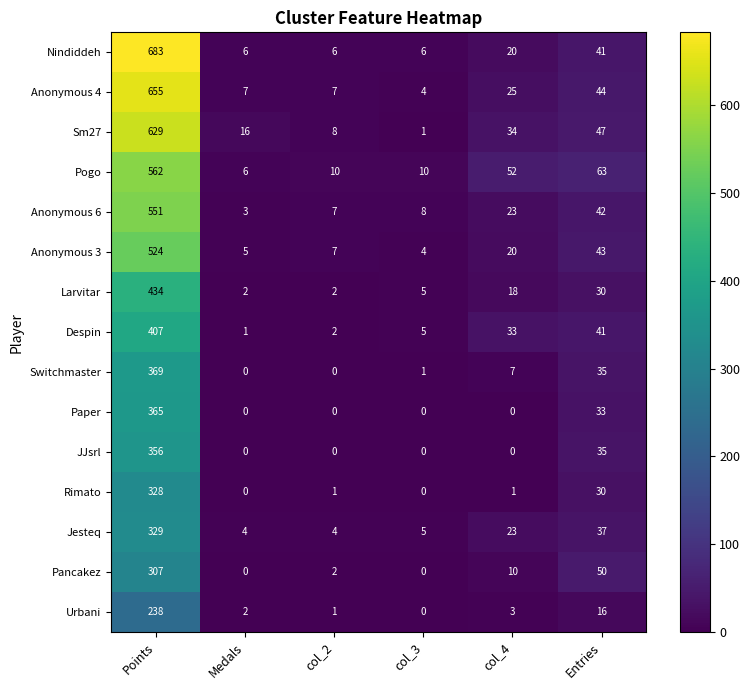

Rank the series by their maximum value, from highest to lowest.

Nindiddeh, Anonymous 4, Sm27, Pogo, Anonymous 6, Anonymous 3, Larvitar, Despin, Switchmaster, Paper, JJsrl, Jesteq, Rimato, Pancakez, Urbani